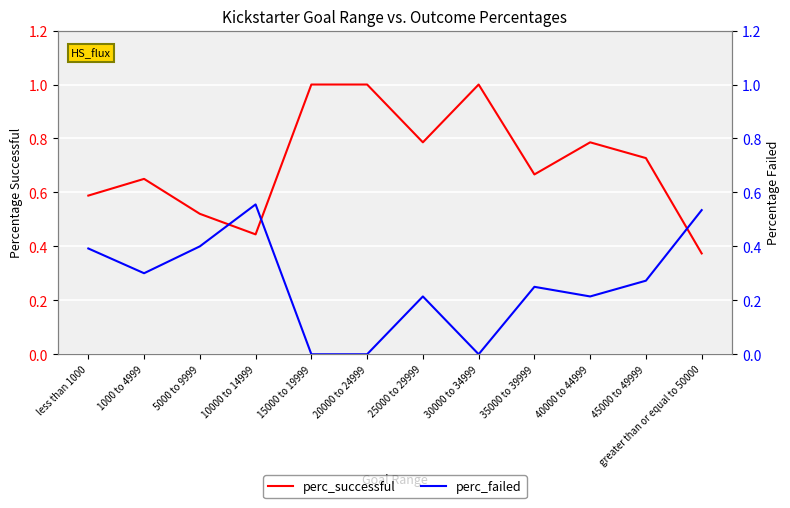

How many interior local peaks does the perc_successful series have?

3